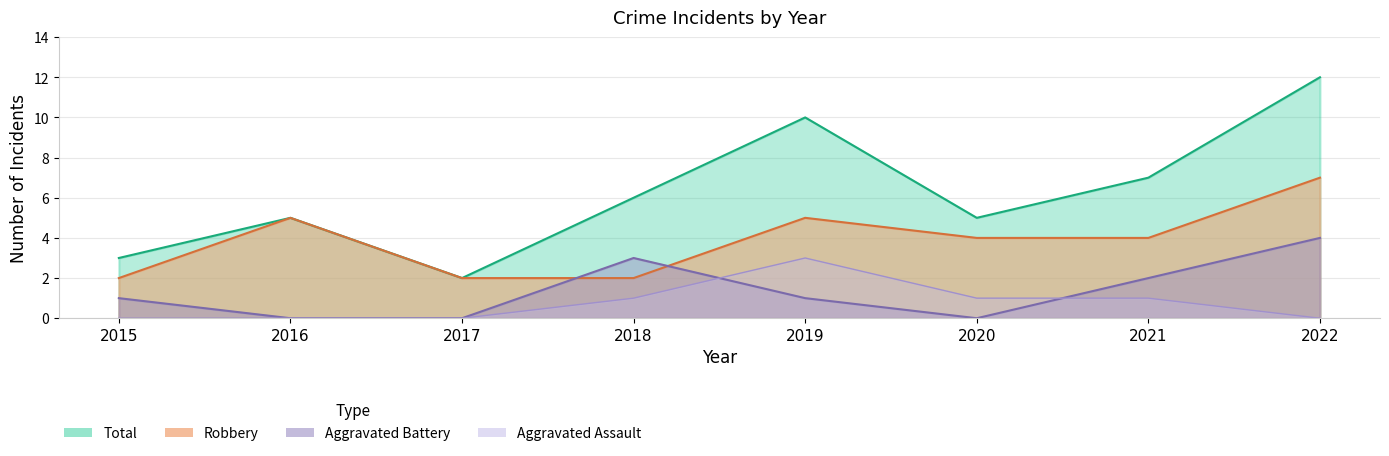

How many positive values does the Aggravated Assault series have?

4